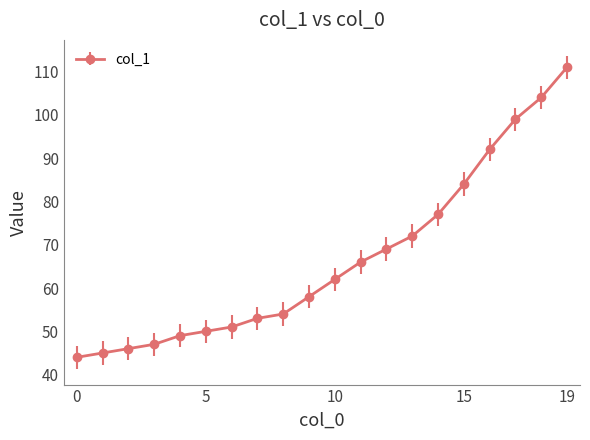

What is the sum of all values?

1333